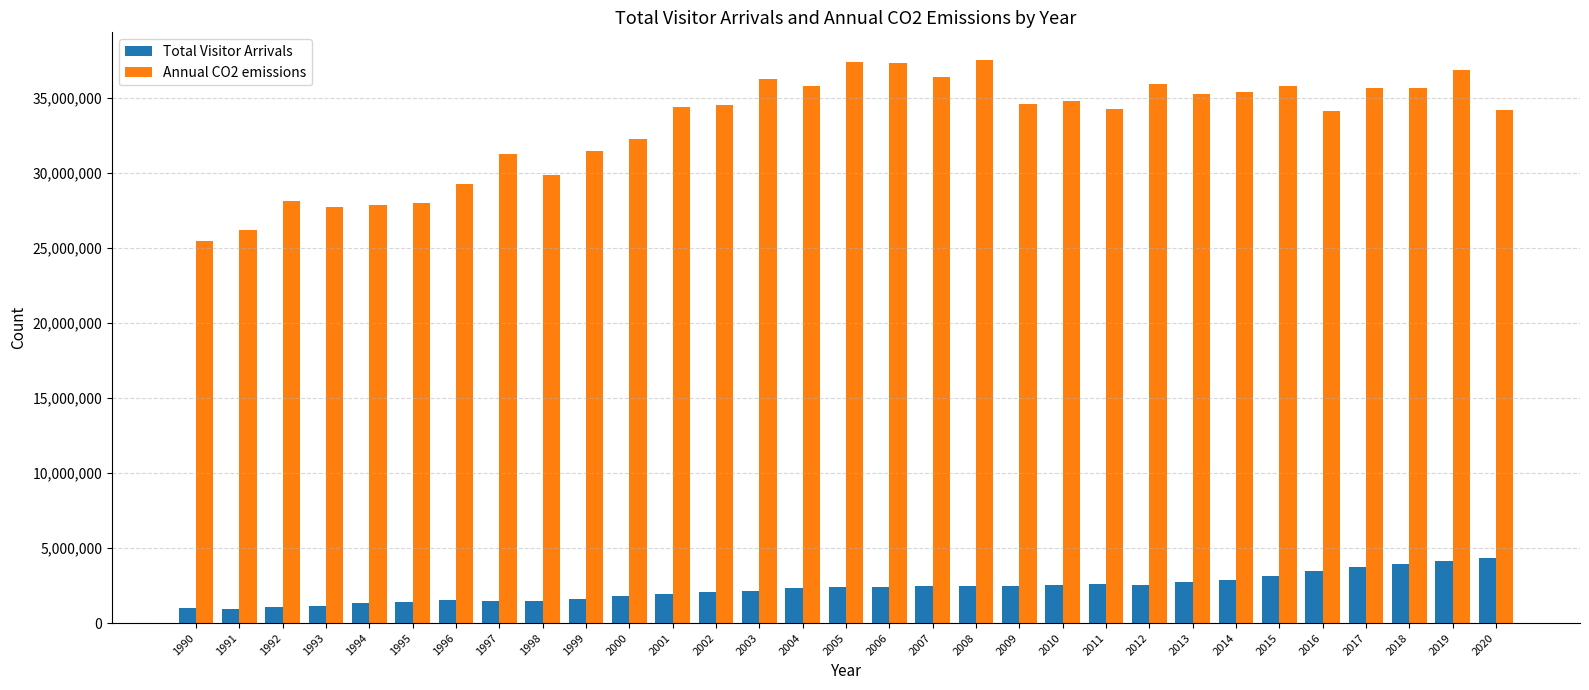

What is the value of the Total Visitor Arrivals bar at the 10th from the left?

1607478